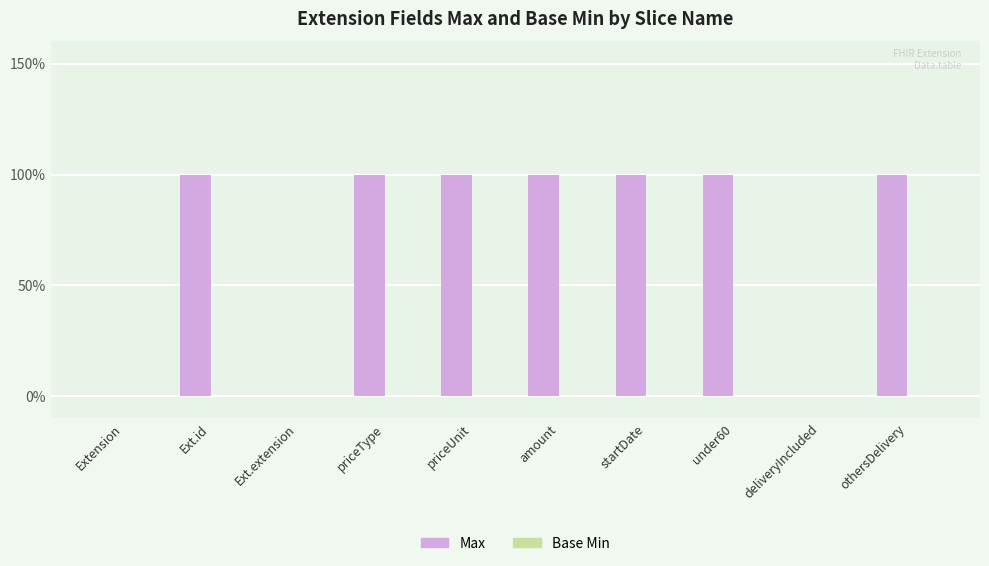

Which category has the highest value across all series?

Ext.id